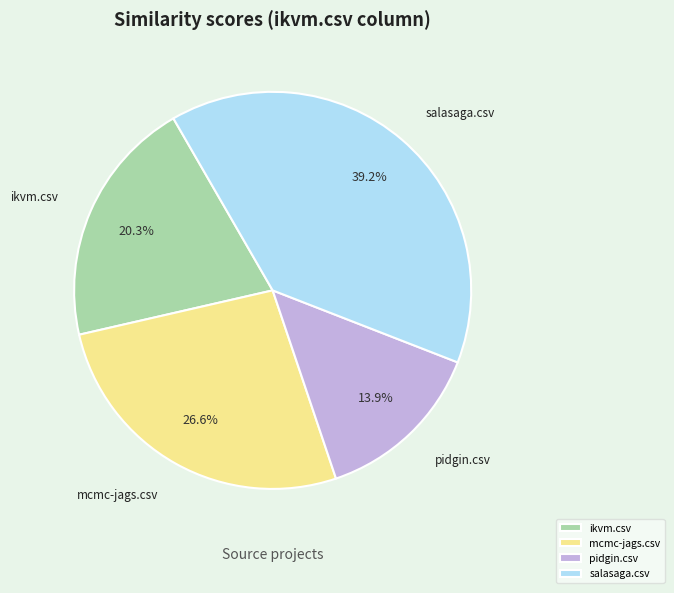

What percentage is the ikvm.csv slice, to the nearest percent?

20%